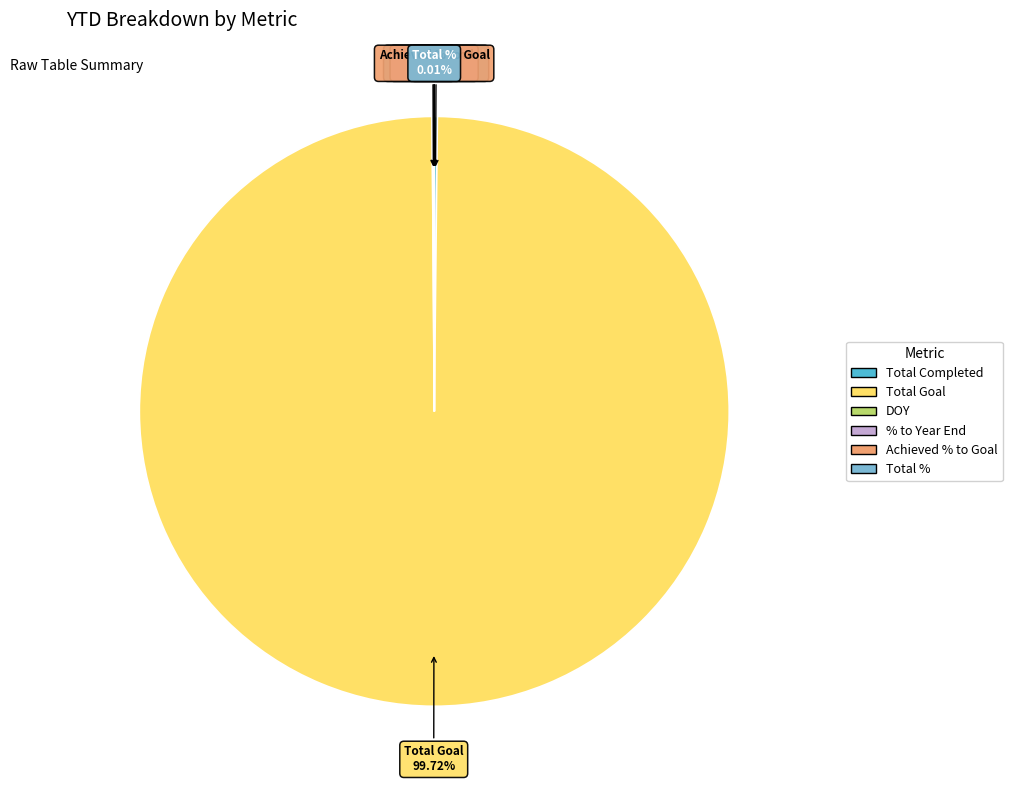

Does any single category account for the majority?

Yes